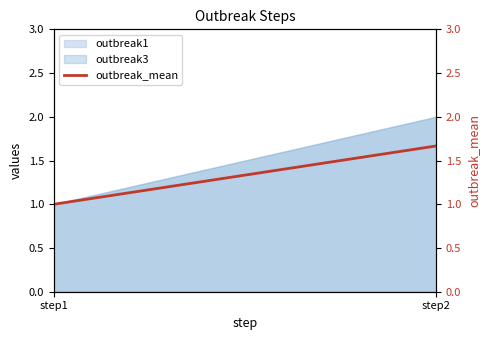

Is it true that the value at step2 is 1.7?

True